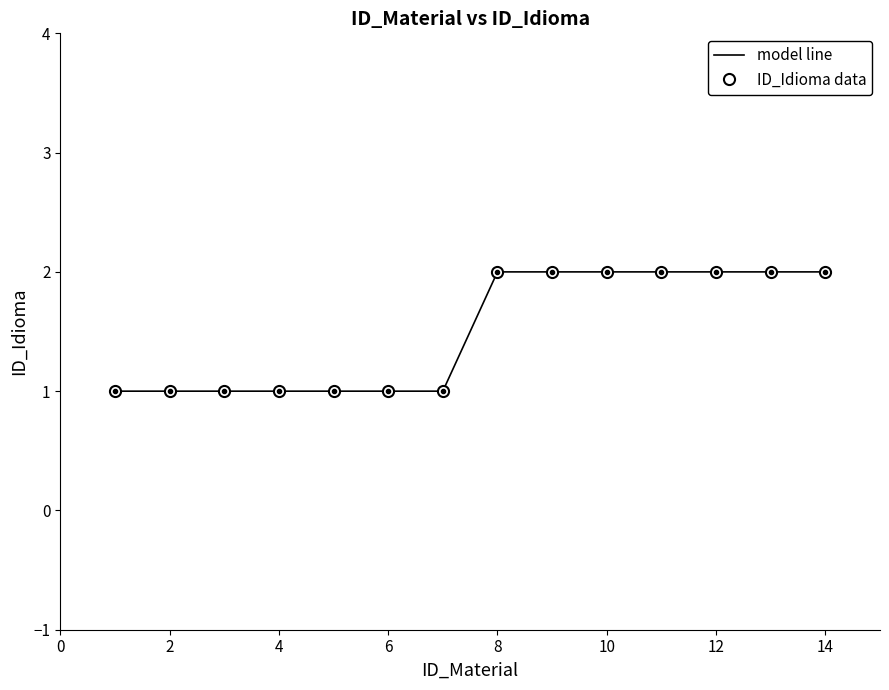

Which category has the highest value across all series?

8